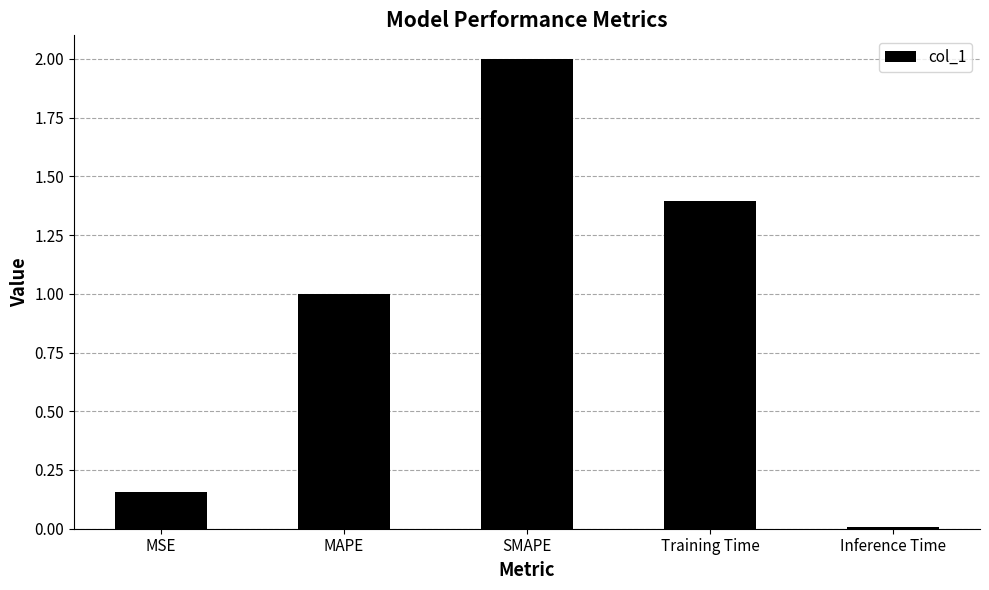

What is the difference between the values at SMAPE and MAPE?

1.0